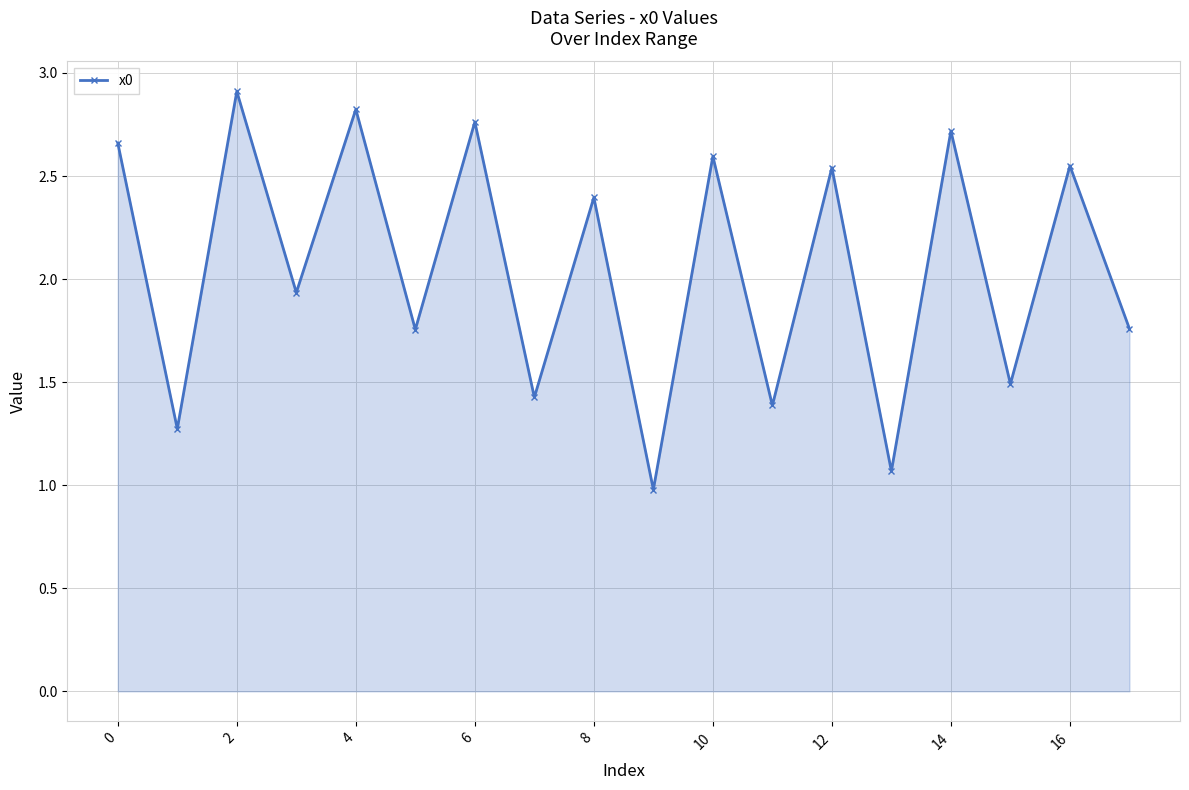

What is the maximum value shown in the chart?

2.9